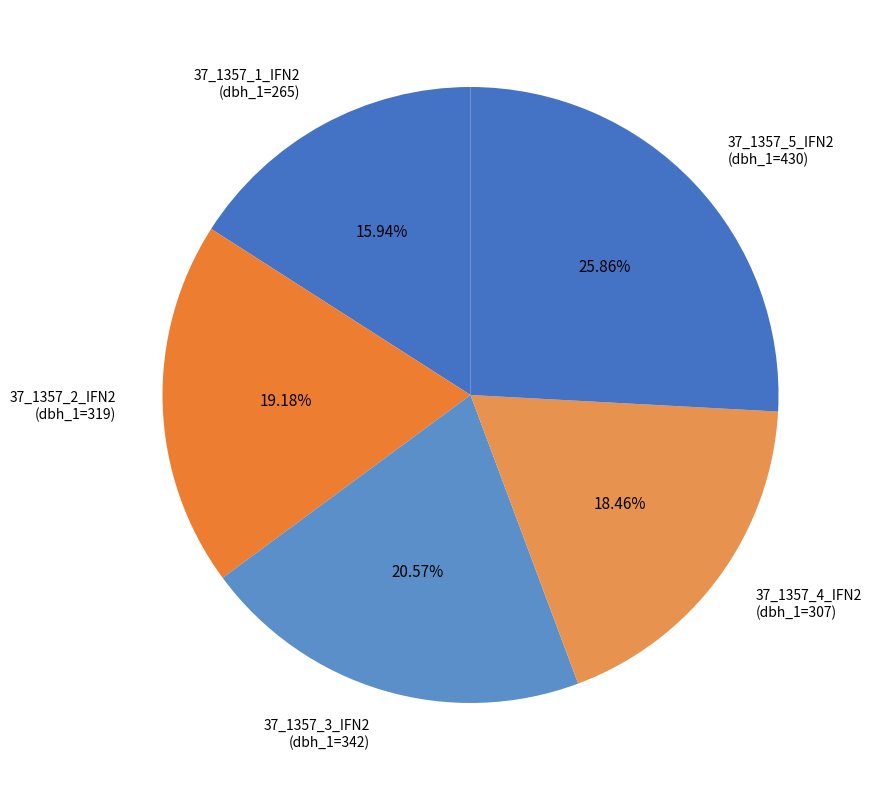

True or false: 37_1357_2_IFN2 accounts for 9% of the total.

False